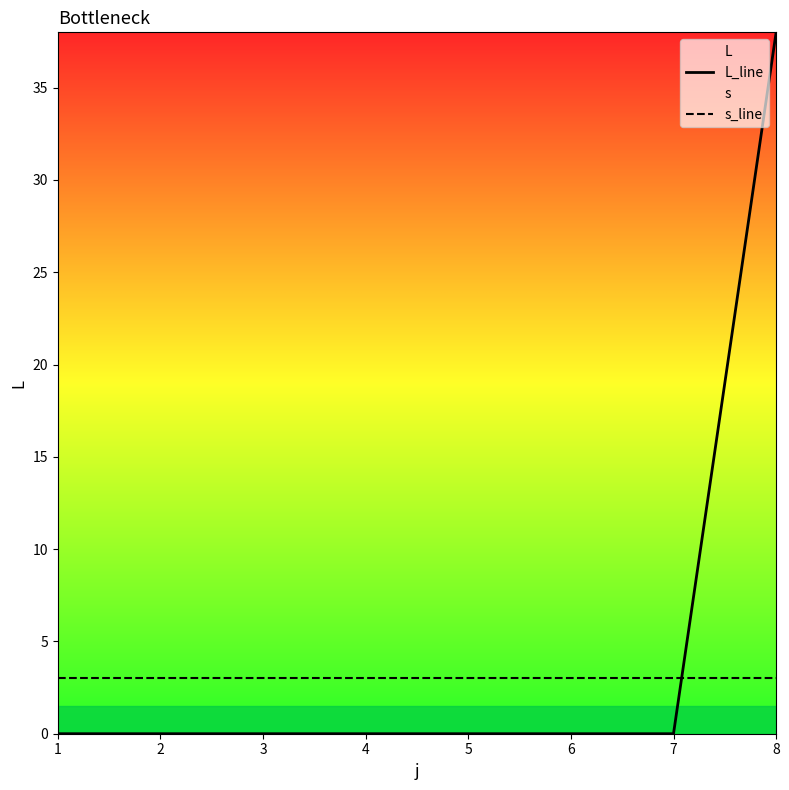

What is the maximum value for L_line?

38